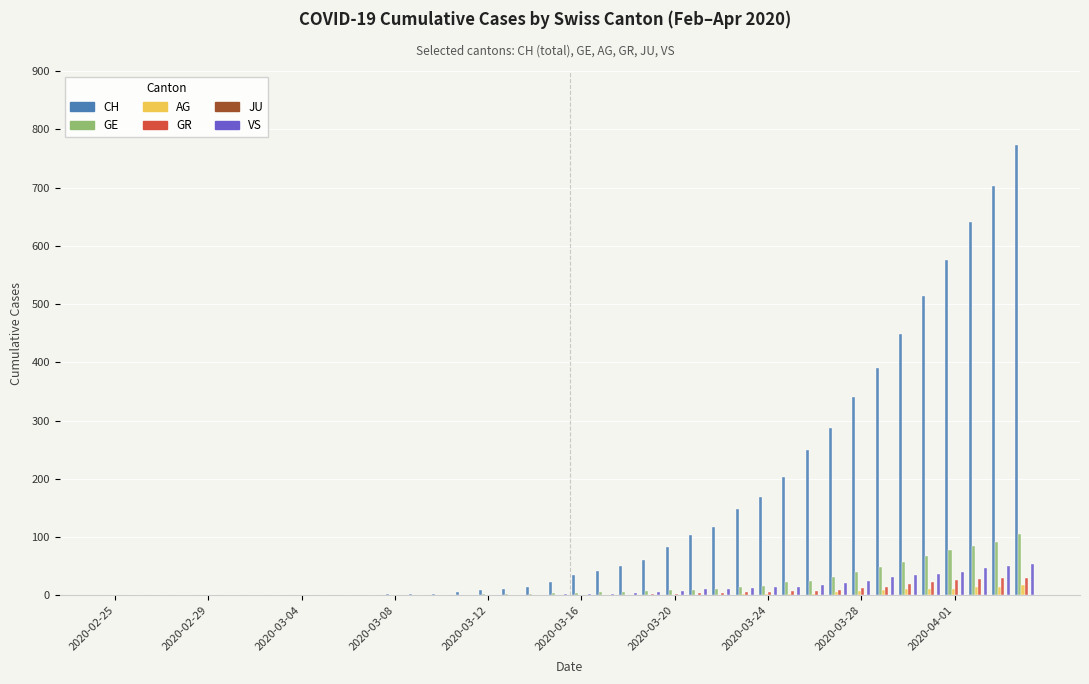

What is the sum of all AG values?

115